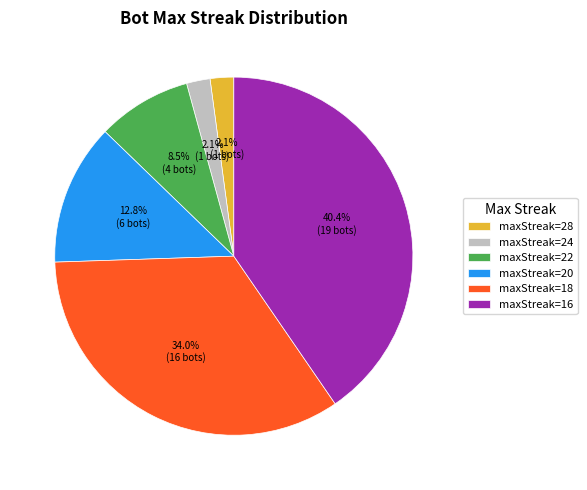

How much of the chart is everything except maxStreak=16?

59.6%